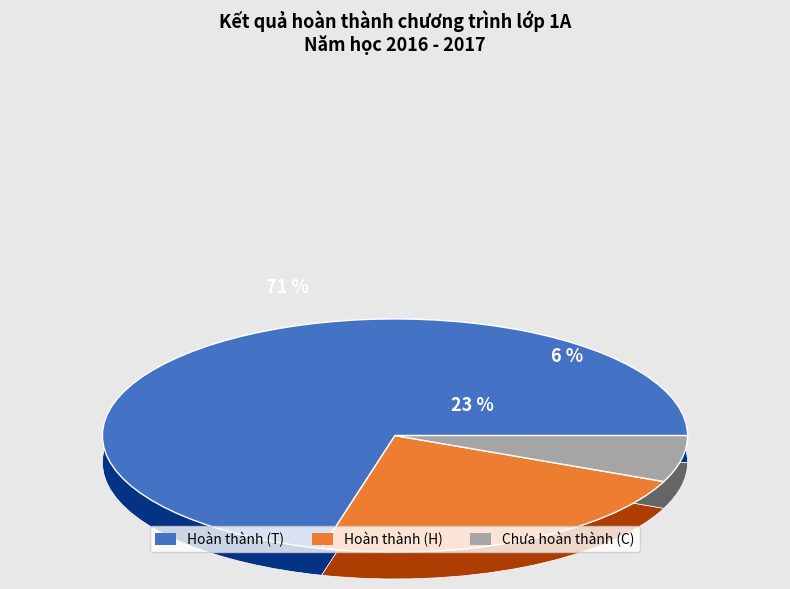

Which category has the smallest portion of the pie?

Chưa hoàn thành (C)